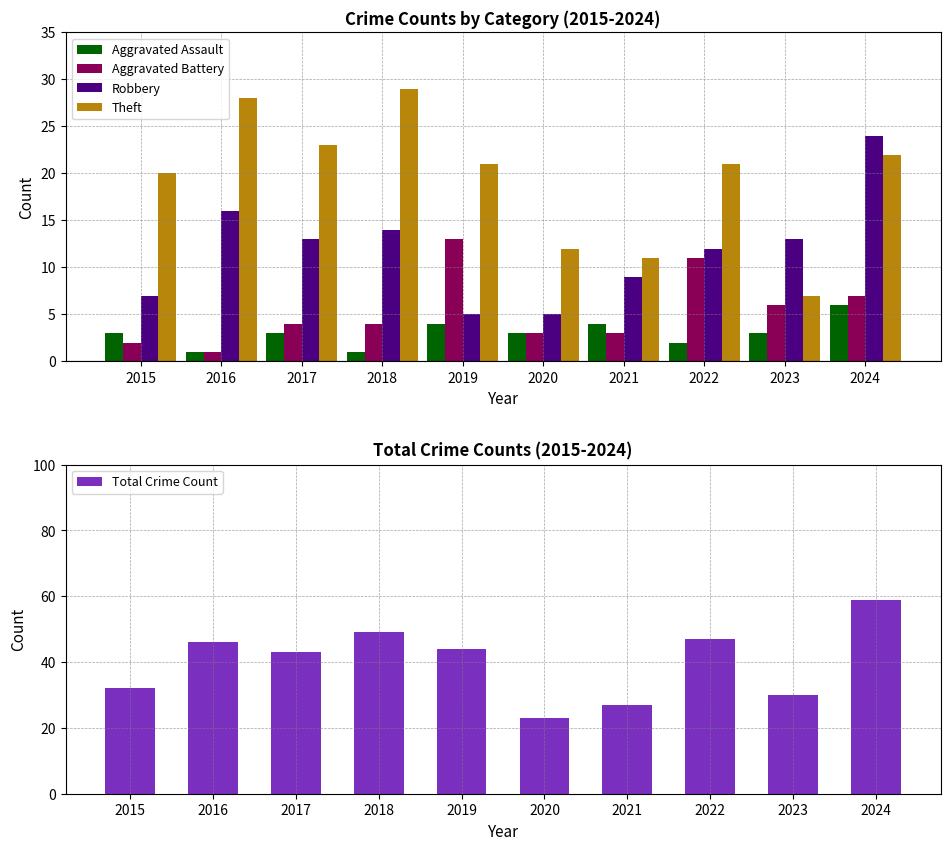

What is the difference between the Total Crime Count values at 2021 and 2020?

4